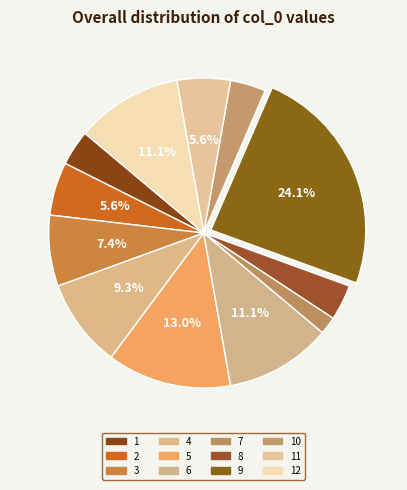

How many slices are in this pie chart?

12